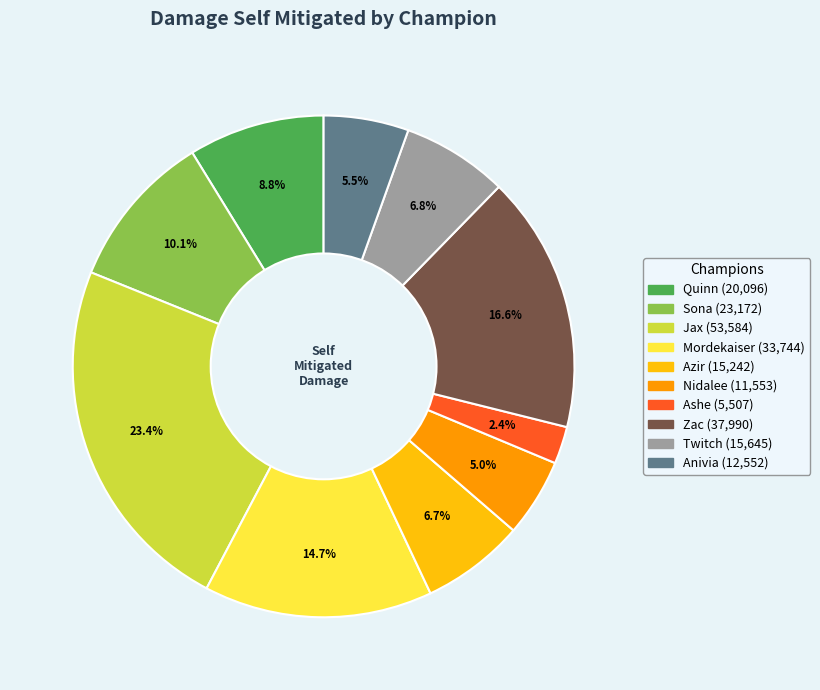

To the nearest percent, what is the difference between the Mordekaiser and Twitch slice percentages?

8%